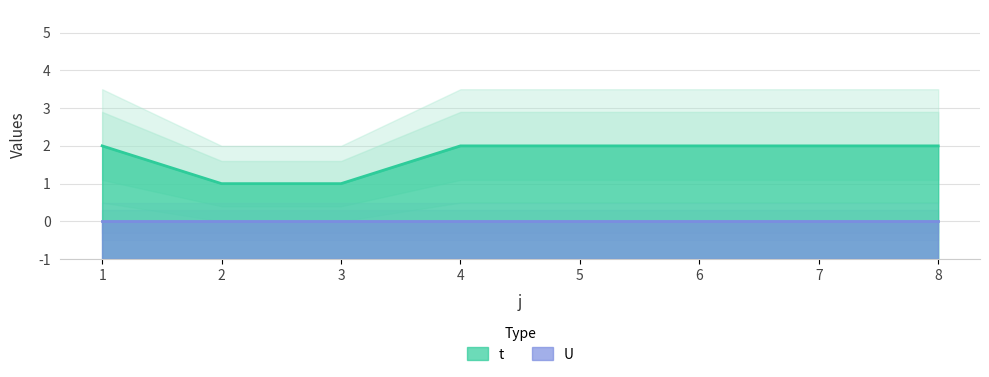

Reading left to right, what are all the values shown in this chart?

1=3	2=2	3=2	4=3	5=3	6=3	7=3	8=3